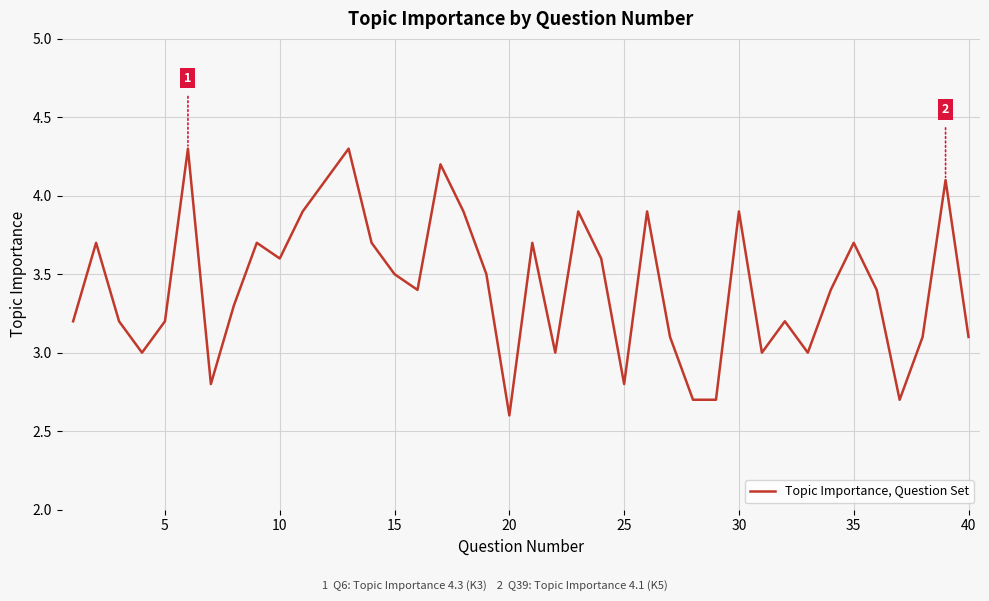

How many lines are shown in the chart?

1